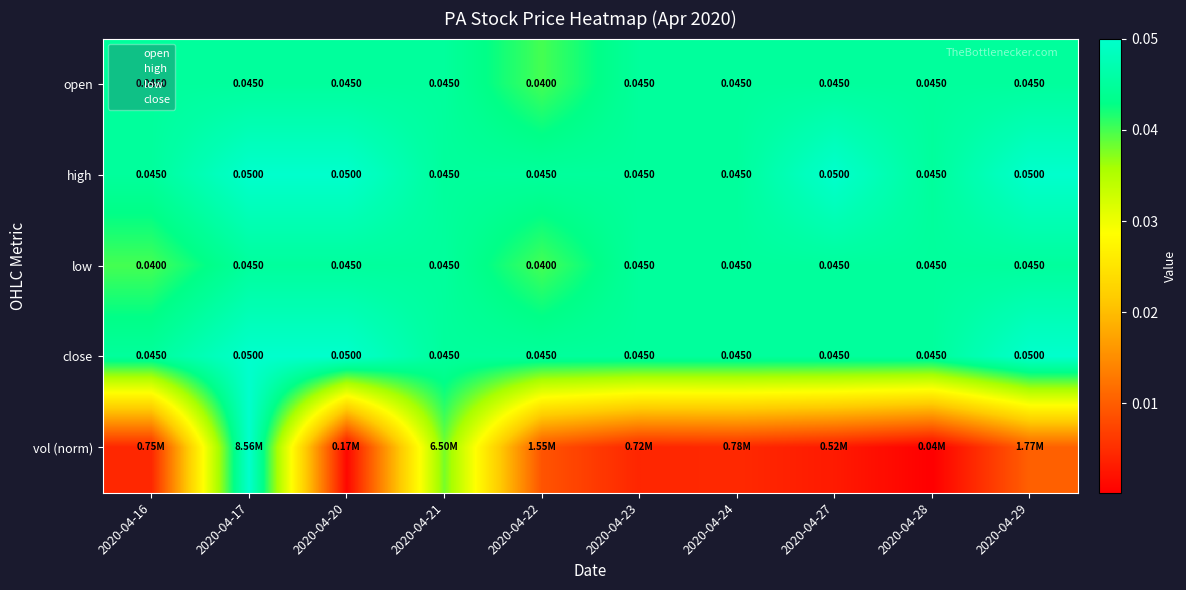

At which category is the sum across all series the highest?

2020-04-17